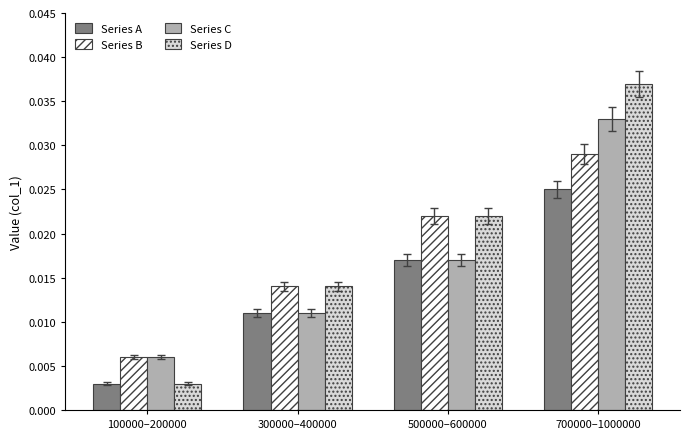

How many bars are there in total?

16